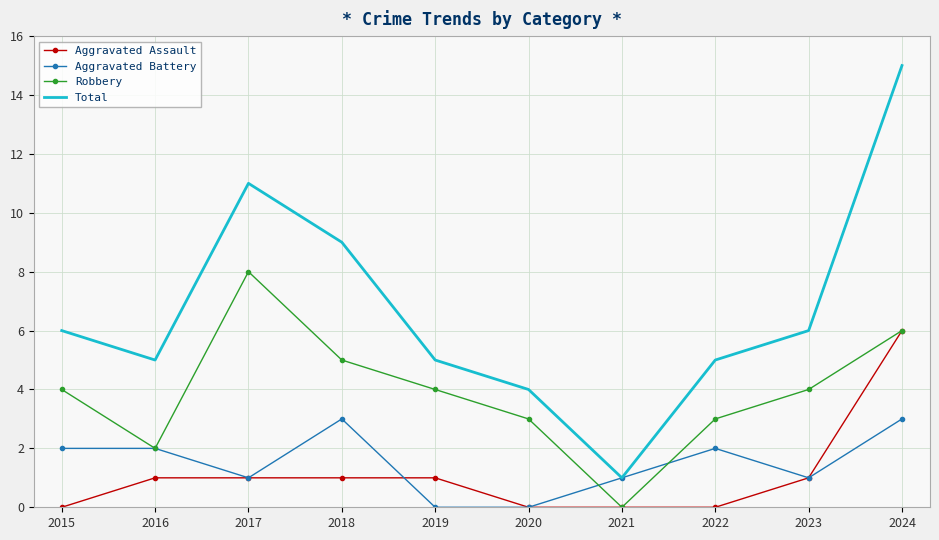

Which category has the highest value across all series?

2024